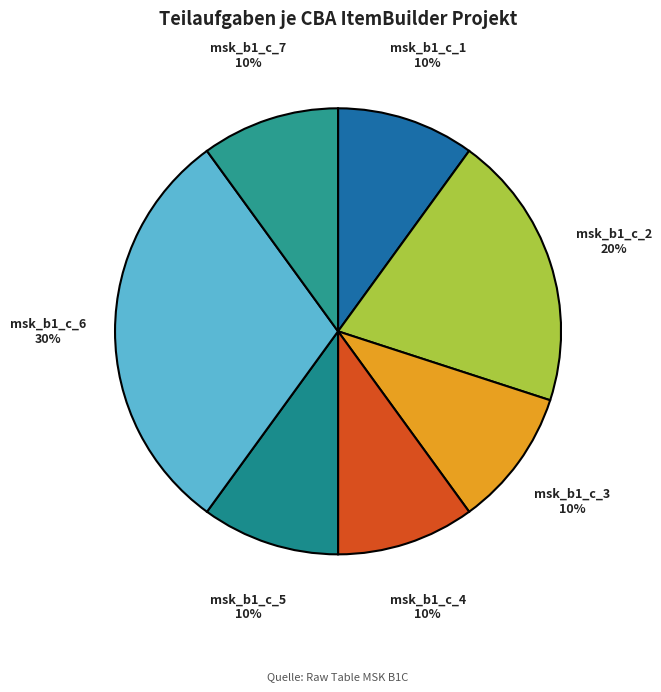

What is the largest slice in the pie chart?

msk_b1_c_6